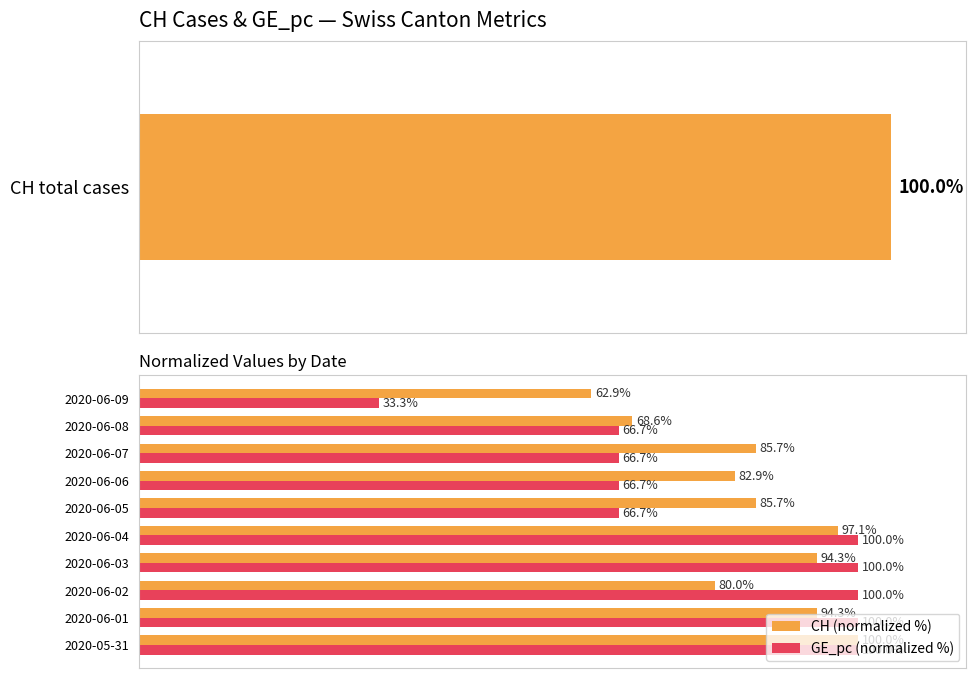

Reading left to right, list all the values displayed in this chart.

CH (normalized %): 100.0	94.3	80.0	94.3	97.1	85.7	82.9	85.7	68.6	62.9
GE_pc (normalized %): 100.0	100.0	100.0	100.0	100.0	66.7	66.7	66.7	66.7	33.3